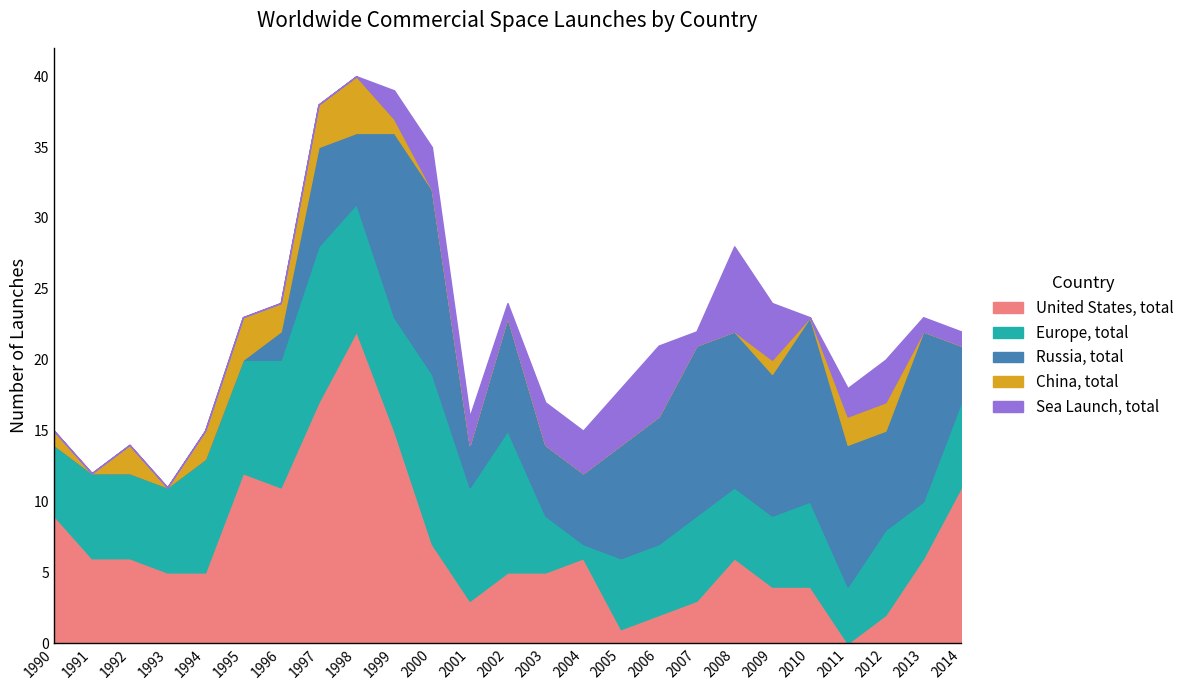

The value of Russia, total at 2013 is 7. True or false?

False